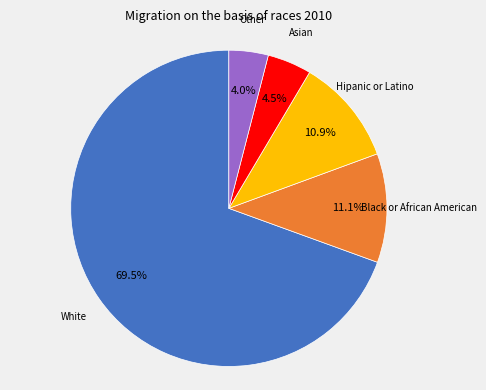

Is there a majority slice in this chart?

Yes